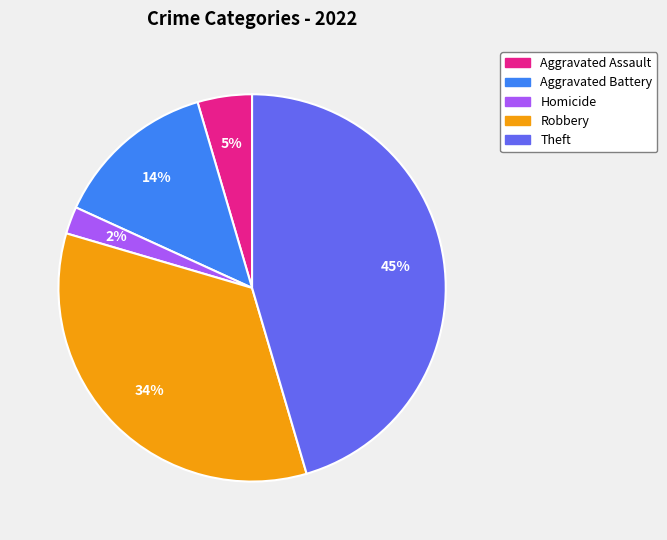

To the nearest percent, what is the average slice percentage?

20%